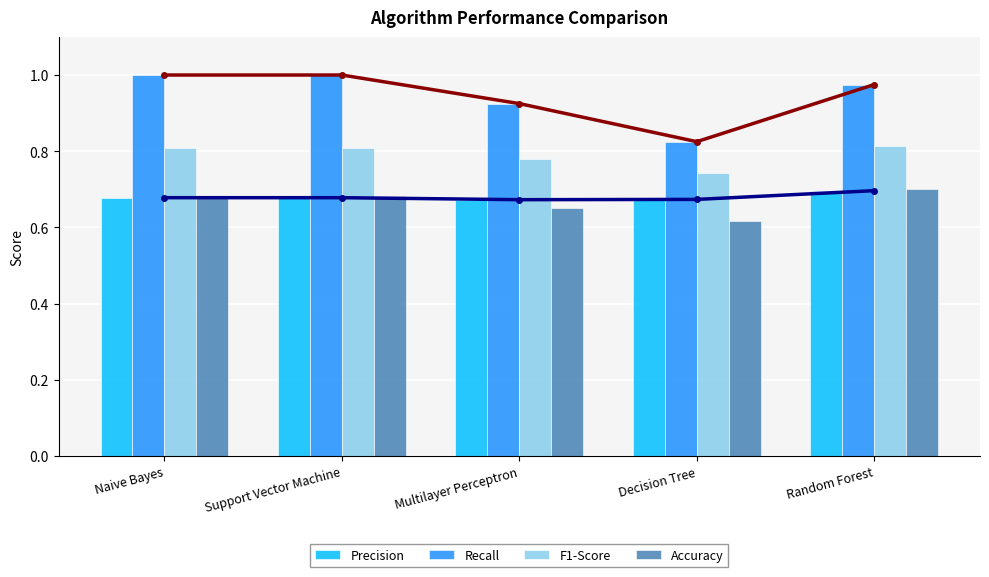

How many groups of bars are there?

5